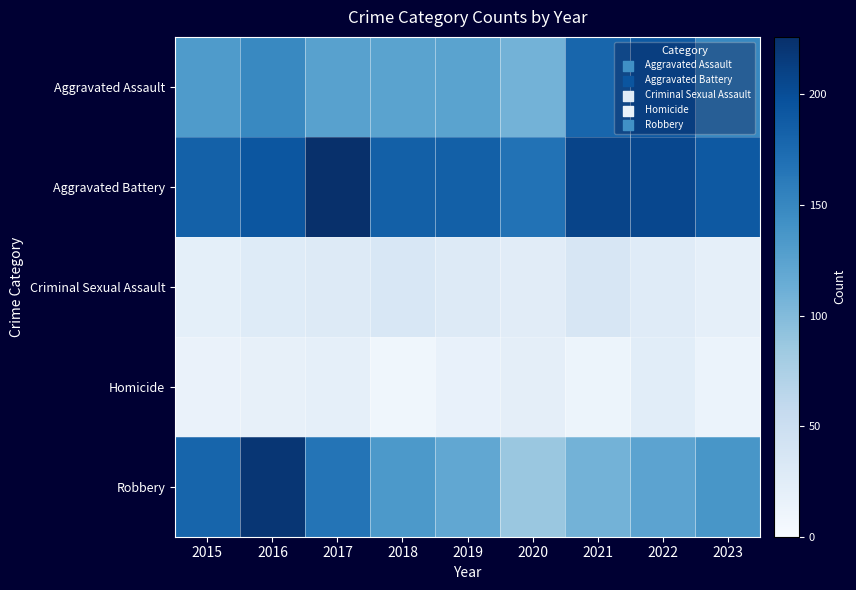

Which series has the widest spread of values?

Robbery